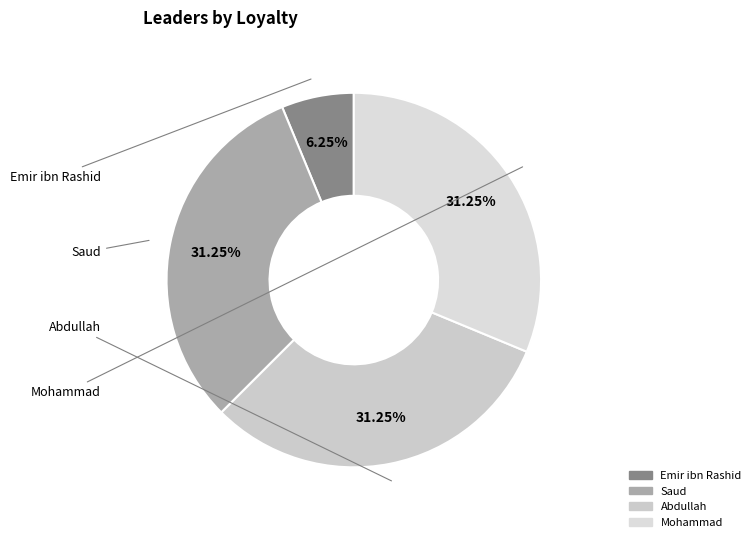

Does Emir ibn Rashid account for over 50% of the chart?

No